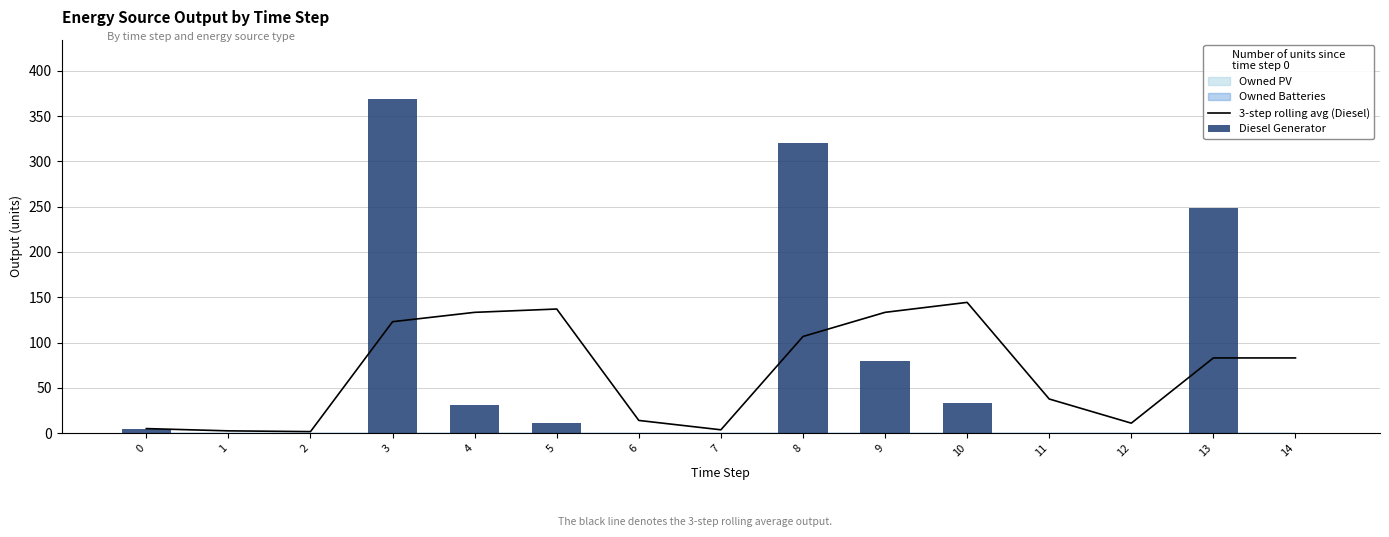

At how many categories does at least one series exceed 68?

8